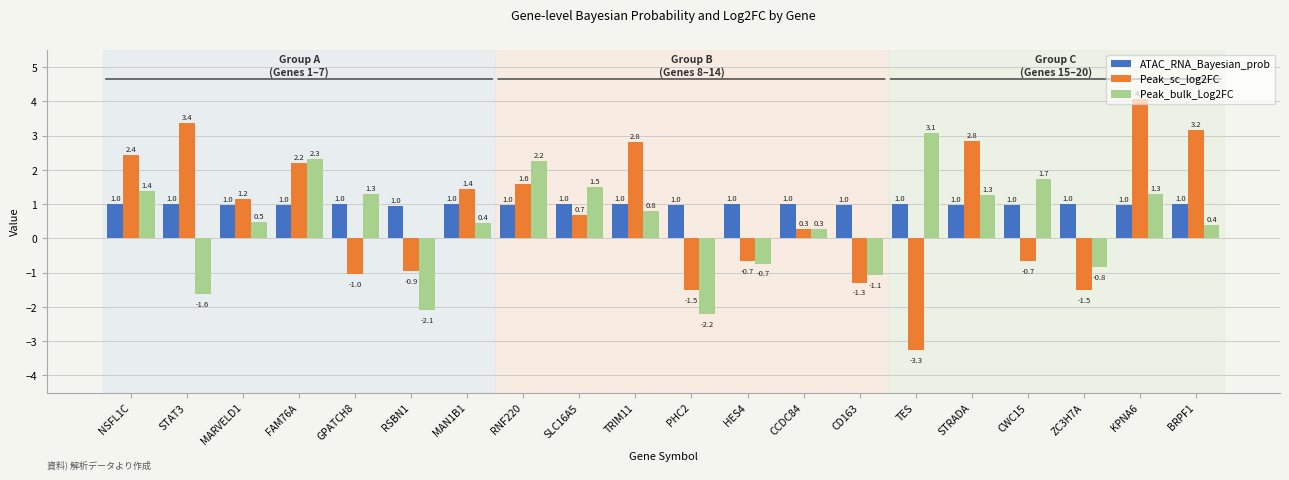

The value of Peak_bulk_Log2FC at GPATCH8 is 2.2. True or false?

False